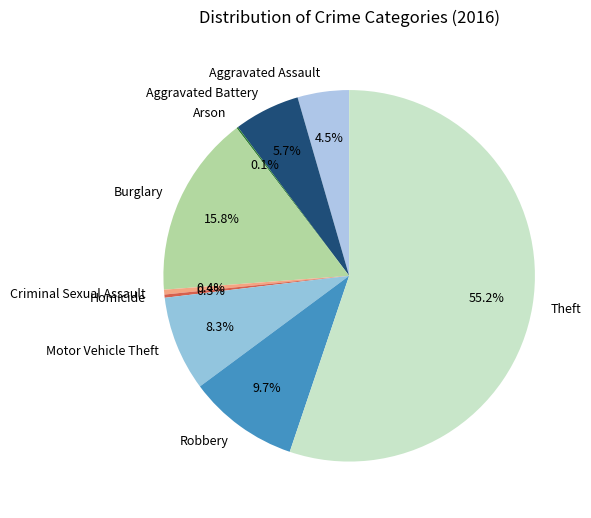

Which category has the biggest portion of the pie?

Theft